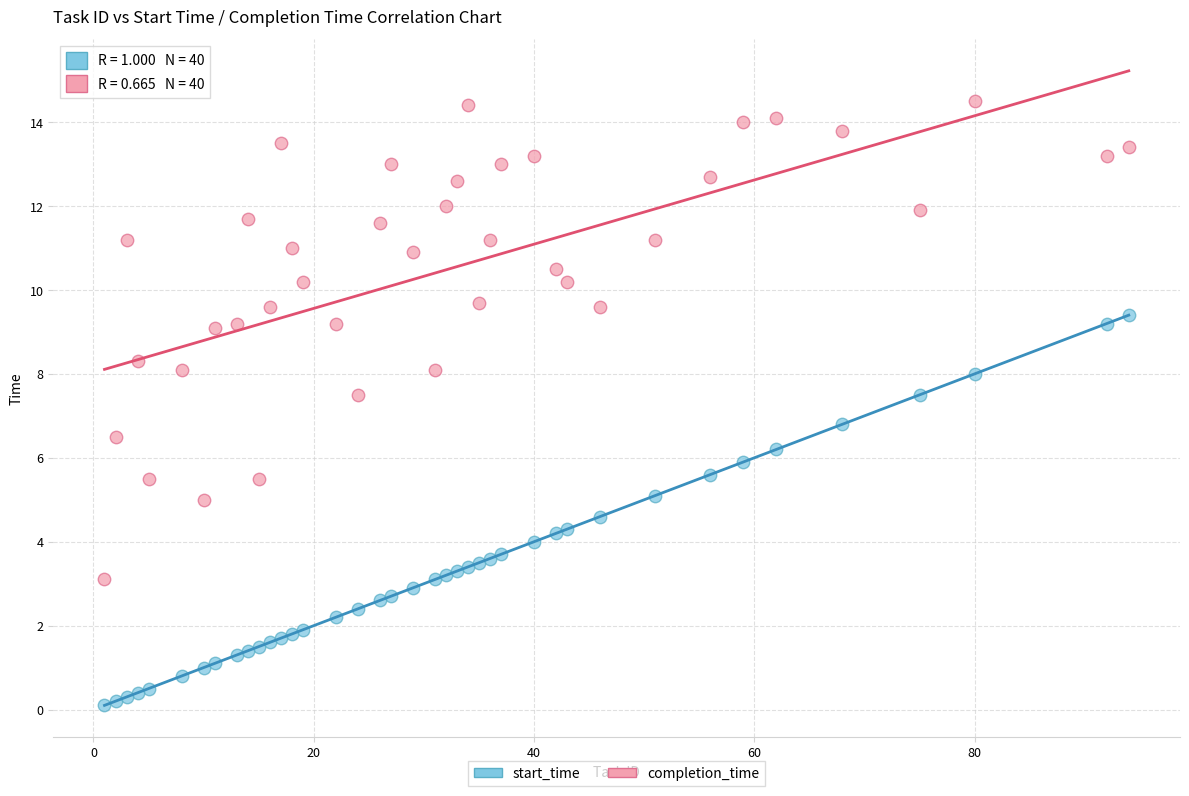

Which series reaches the maximum Y coordinate?

completion_time